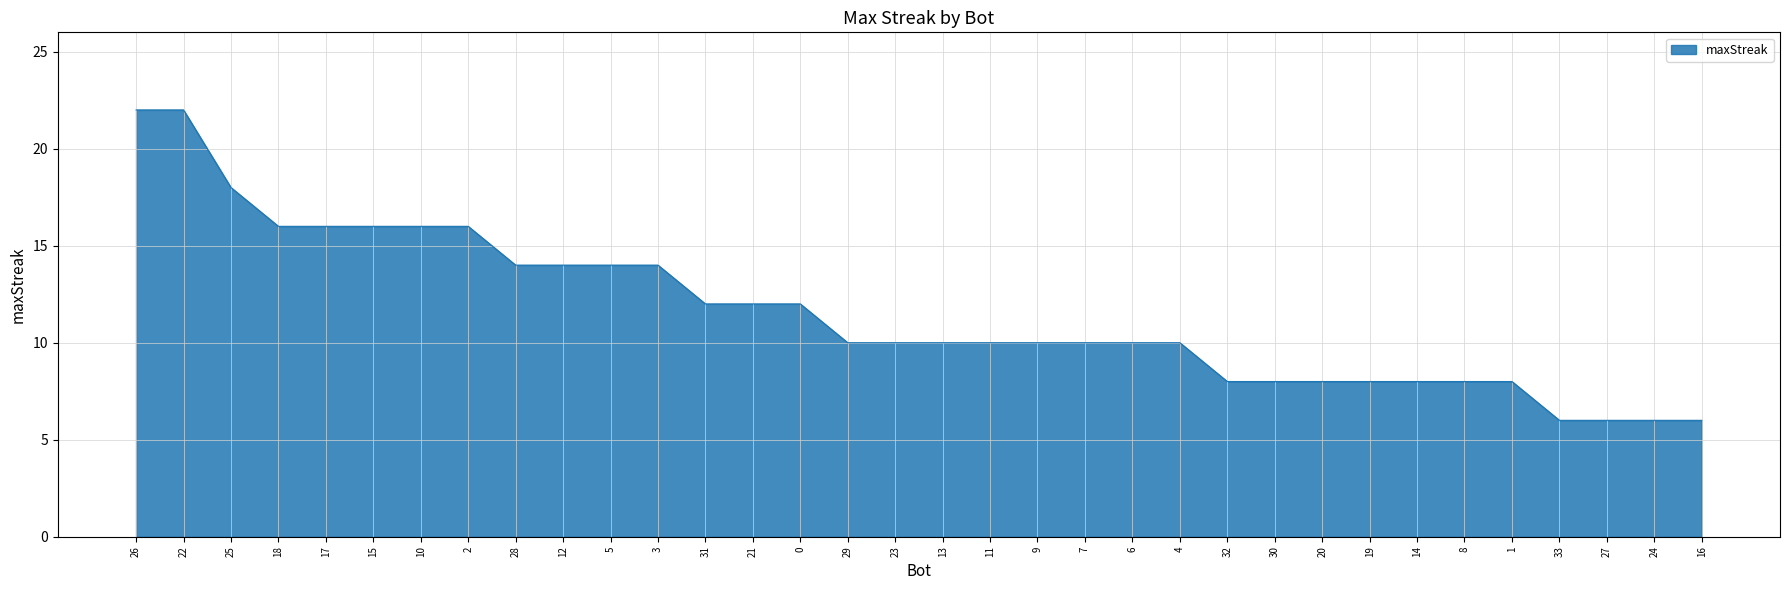

The value at 17 is 16. True or false?

True